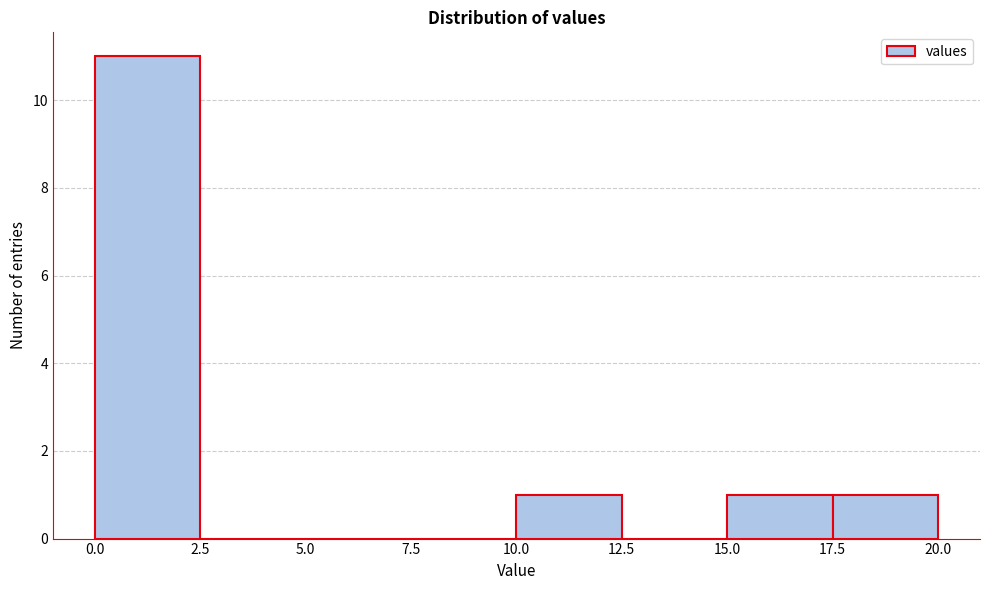

What is the height of the bar covering 10.0 to 12.5 on the x-axis? The values are not printed on the chart, so give them approximately, as read against the axis.

1